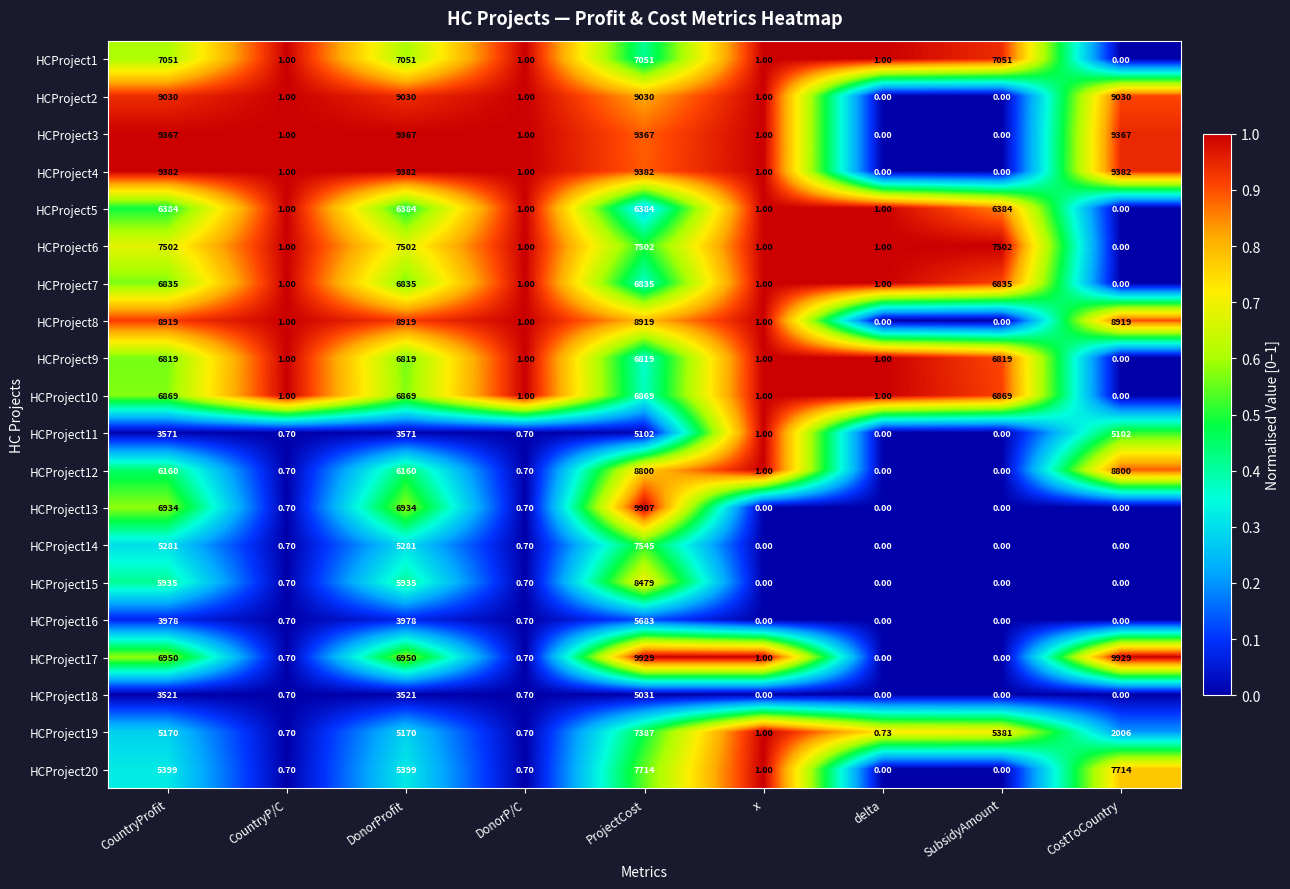

At which label does HCProject10 first exceed 1?

CountryProfit